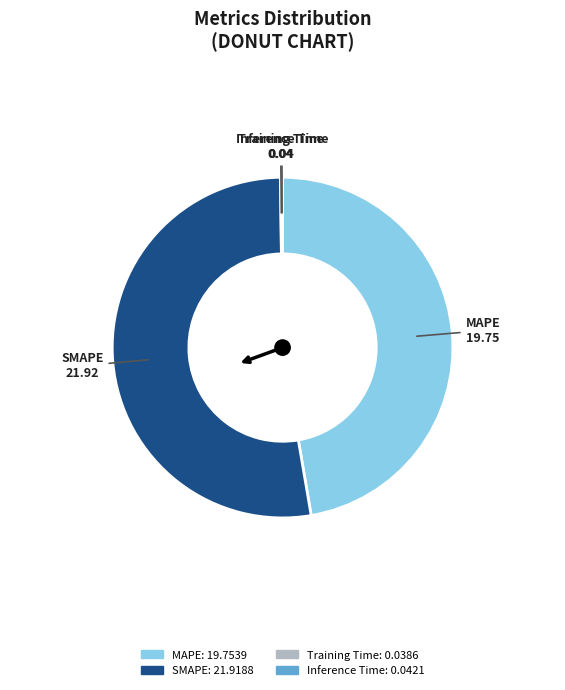

What is the largest slice in the pie chart?

SMAPE